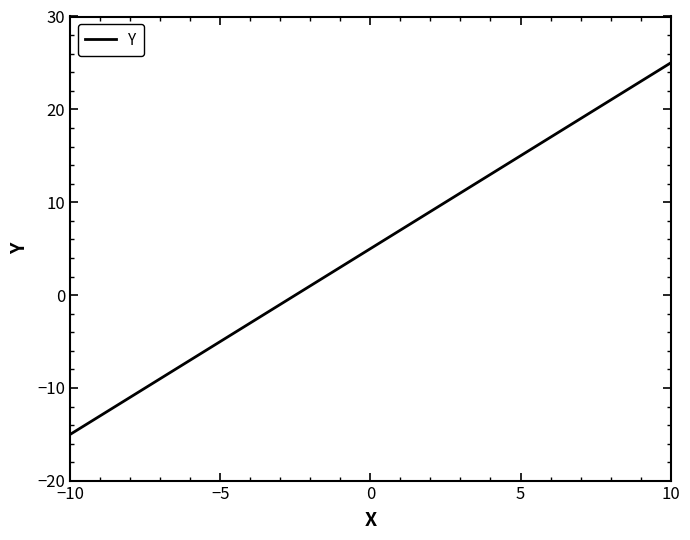

How many negative values are there?

8